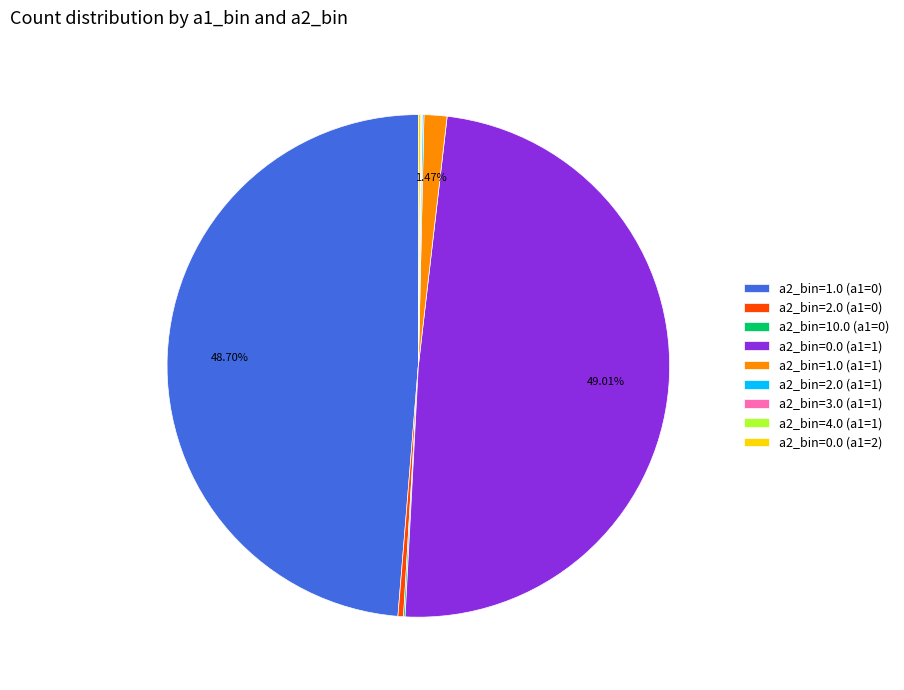

To the nearest percent, what is the average slice percentage?

11%